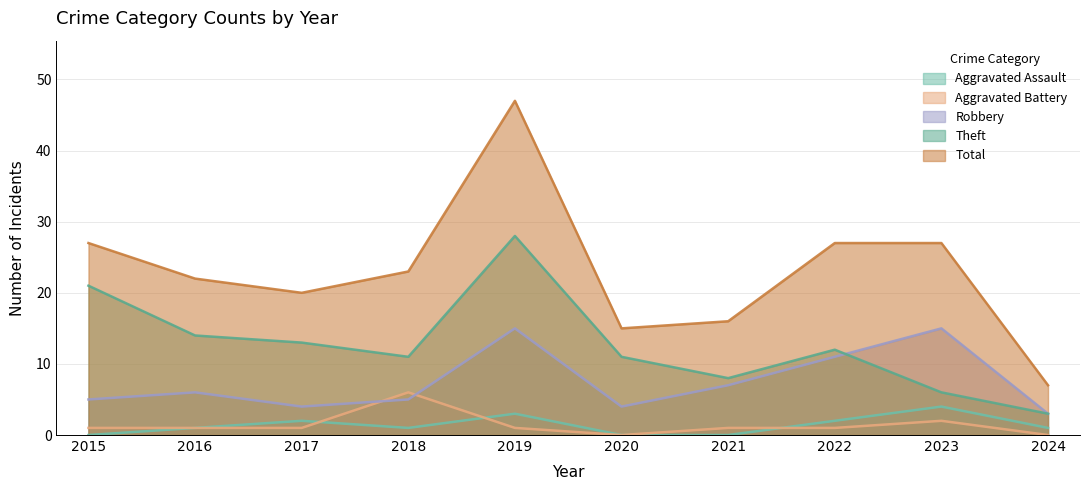

What is the difference between the second highest and minimum values in the Aggravated Battery series?

2